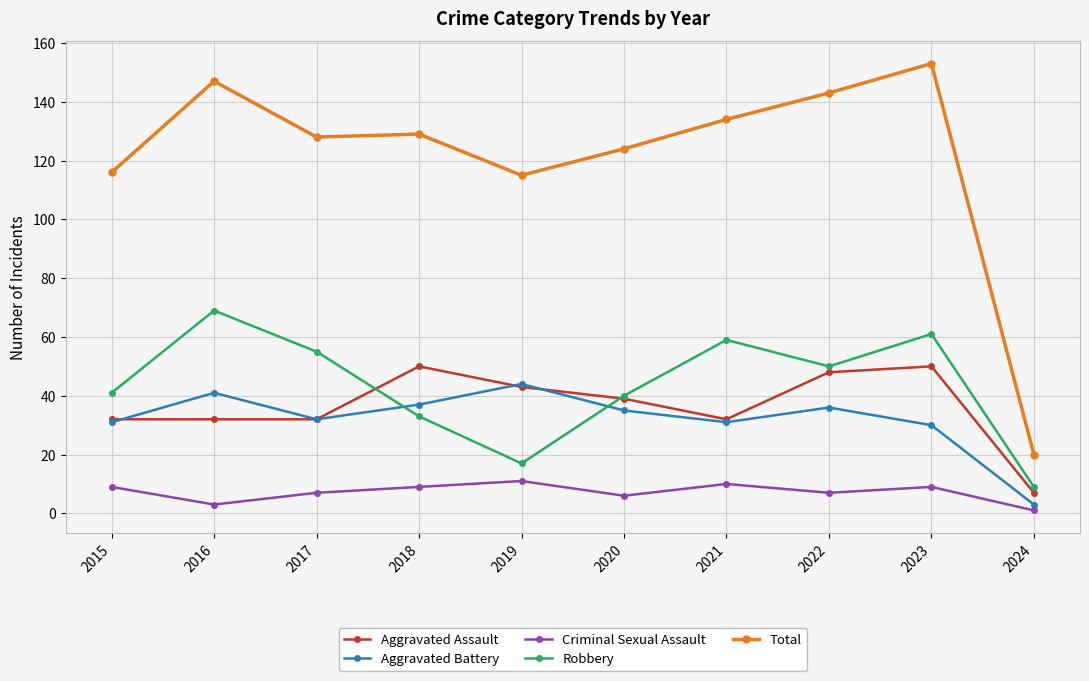

Where is the first local maximum for Criminal Sexual Assault?

2019